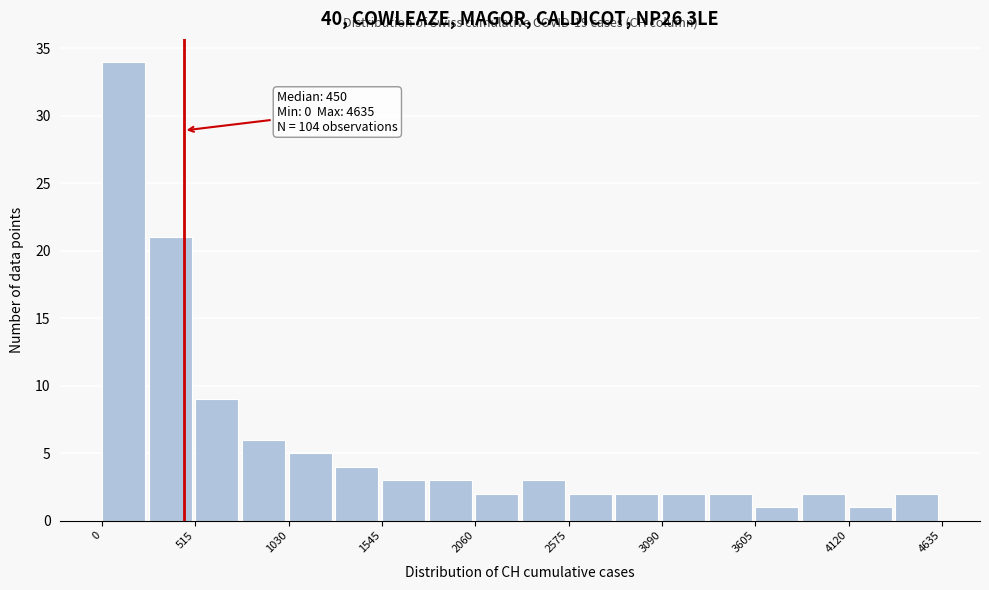

Around what value on the x-axis is the tallest bar? Give the approximate position of its centre, as read against the axis.

100